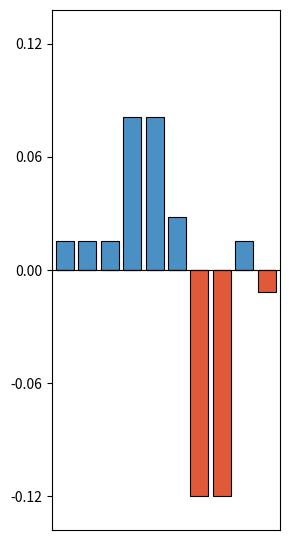

What are all the series names shown in the legend?

Above mean, Below mean